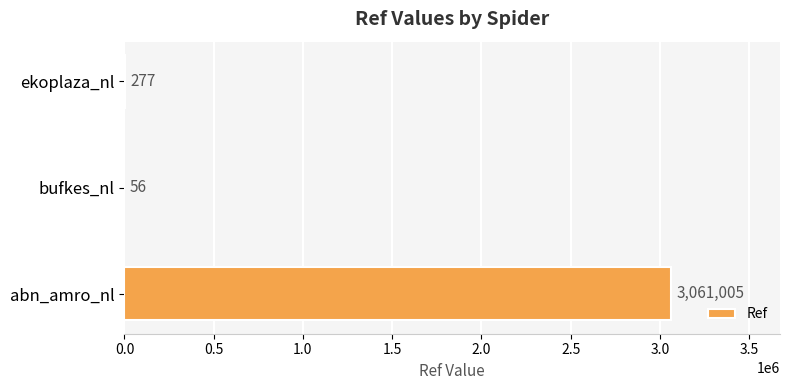

What is the greatest value displayed?

3061005